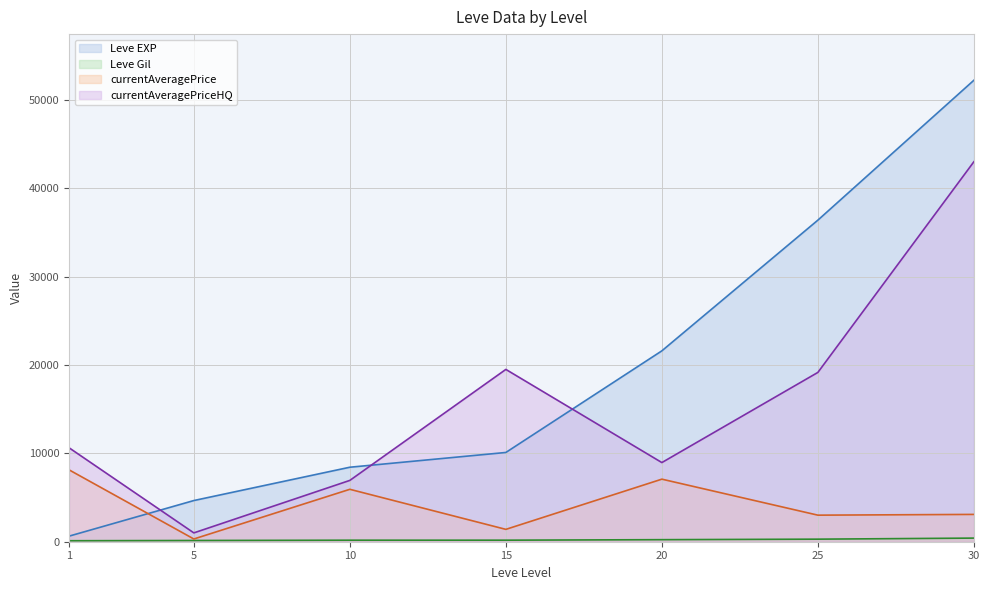

What is the highest value of the Leve Gil series?

410